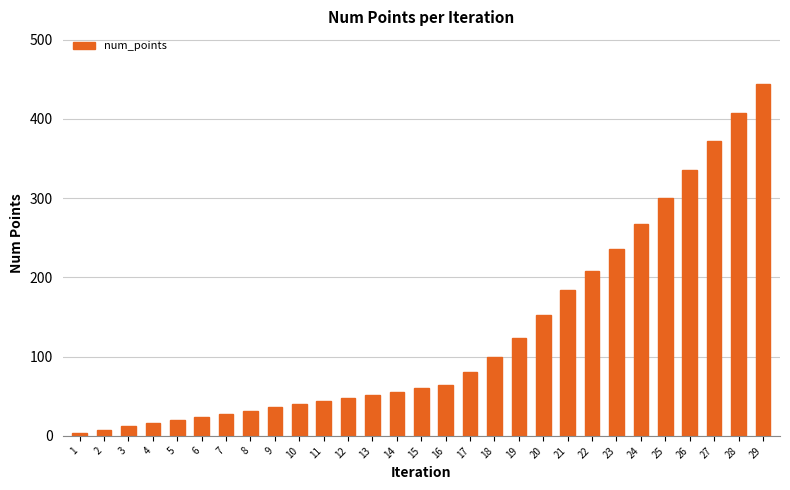

Reading left to right, extract all data points from this chart.

4	8	12	16	20	24	28	32	36	40	44	48	52	56	60	64	80	100	124	152	184	208	236	268	300	336	372	408	444